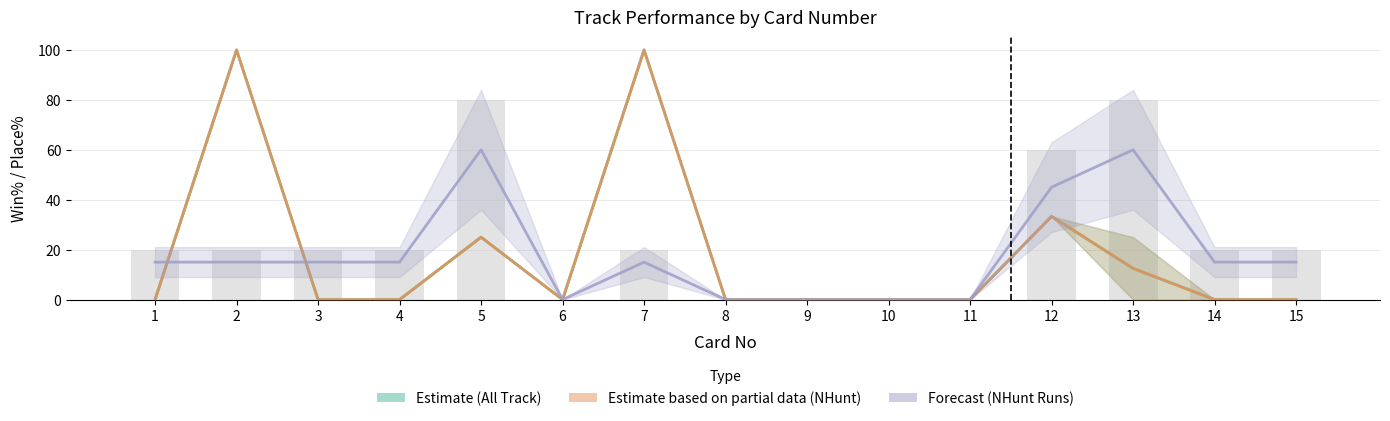

What is the difference between the maximum and second lowest values in the All Track Win% series?

100.0